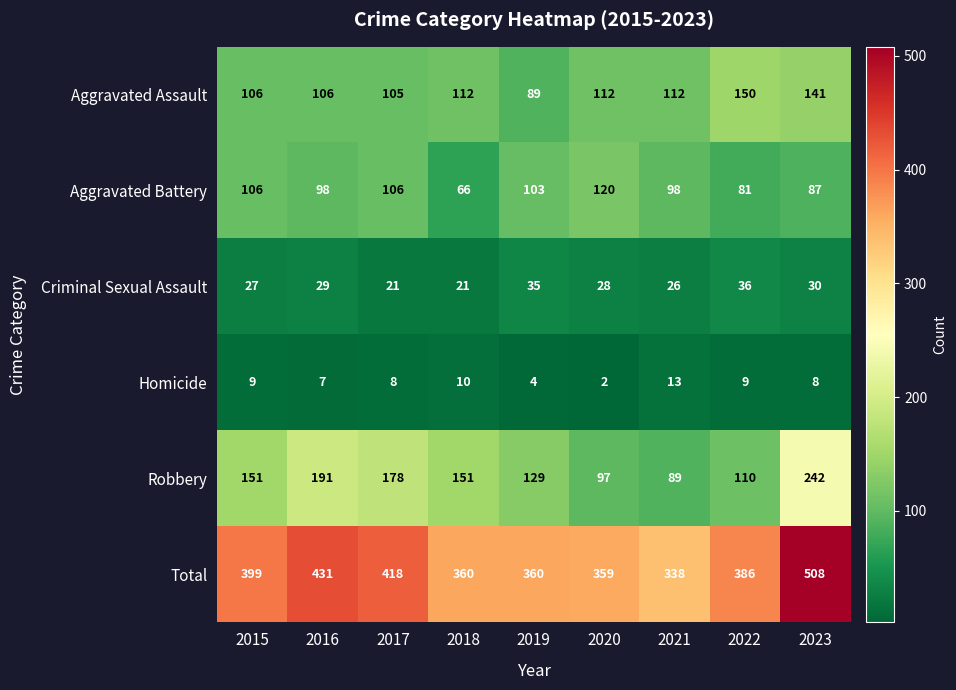

The Robbery series shows 94 at 2017. True or false?

False